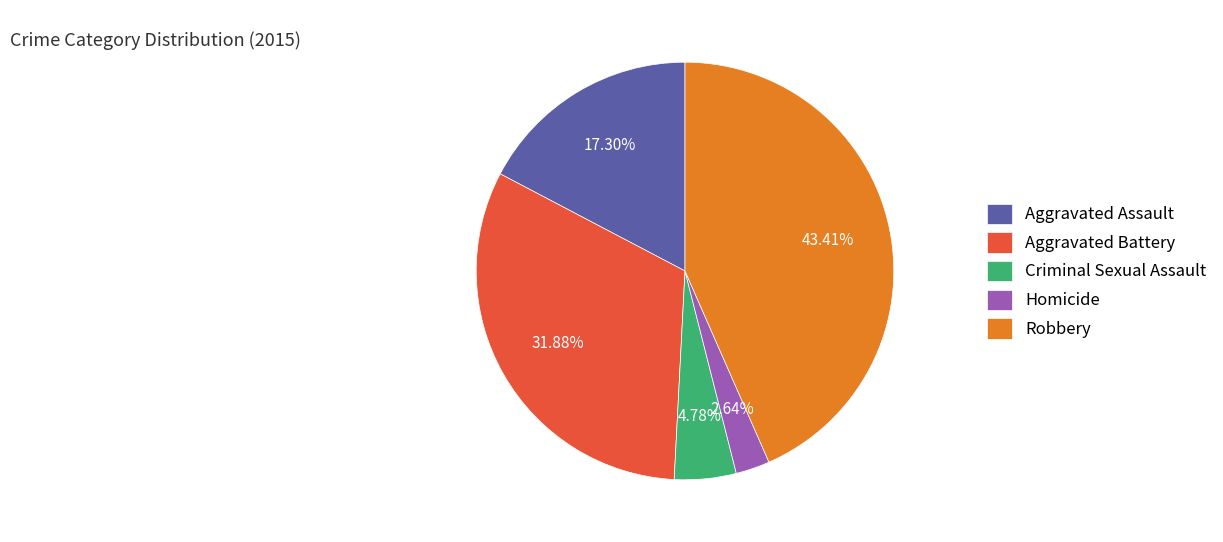

What percentage is NOT represented by Robbery?

56.6%